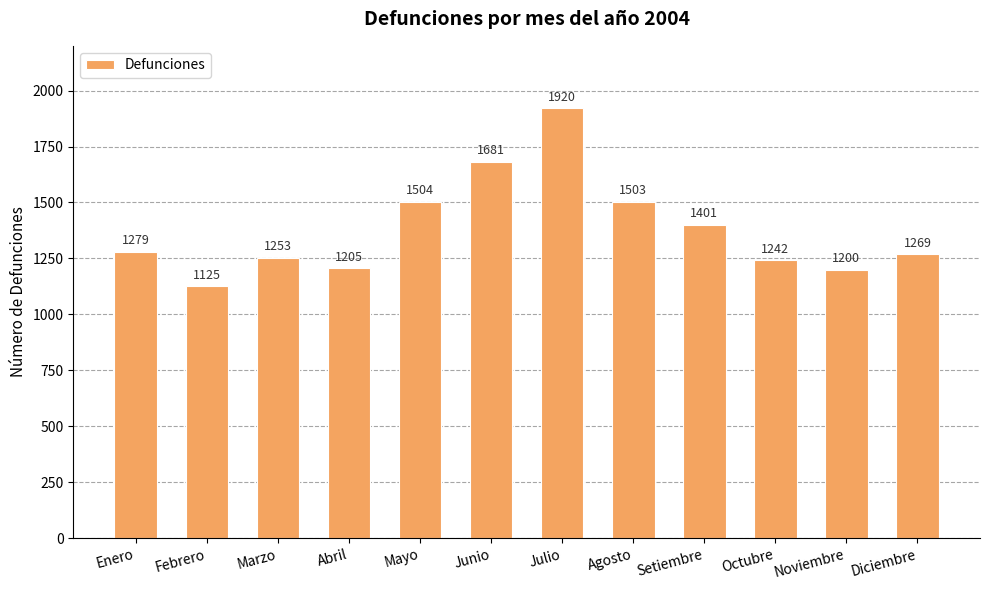

Between Octubre and Diciembre, which is larger?

Diciembre